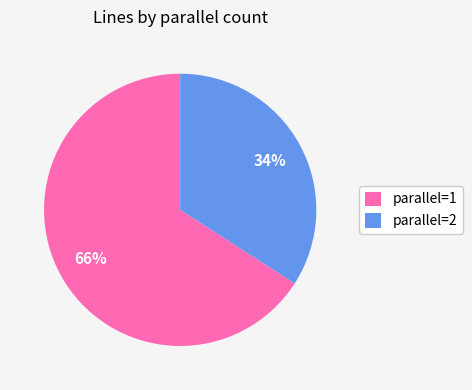

The parallel=2 slice represents 29% of the pie. True or false?

False